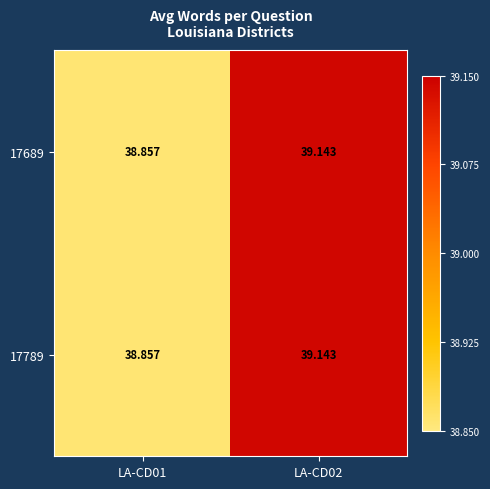

Is the value of 17689 at LA-CD02 greater than the value of 17789 at LA-CD01?

Yes